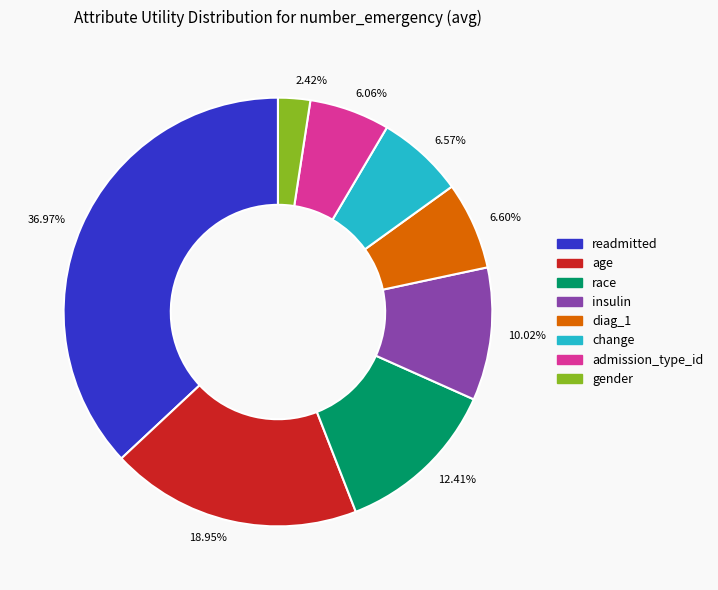

To the nearest percent, what is the average slice percentage?

12%